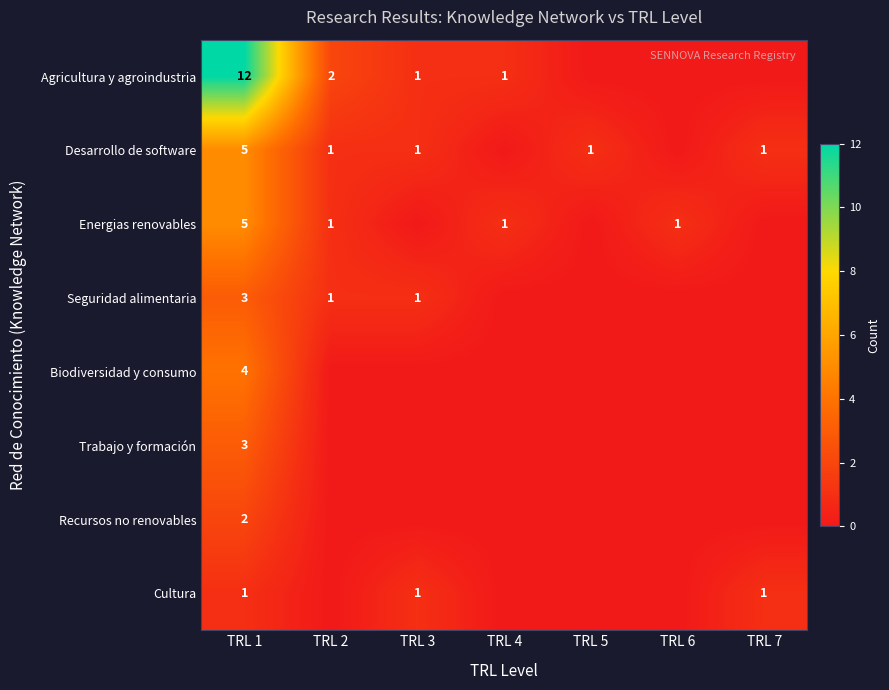

The value of Energias renovables at TRL 1 is 1. True or false?

False